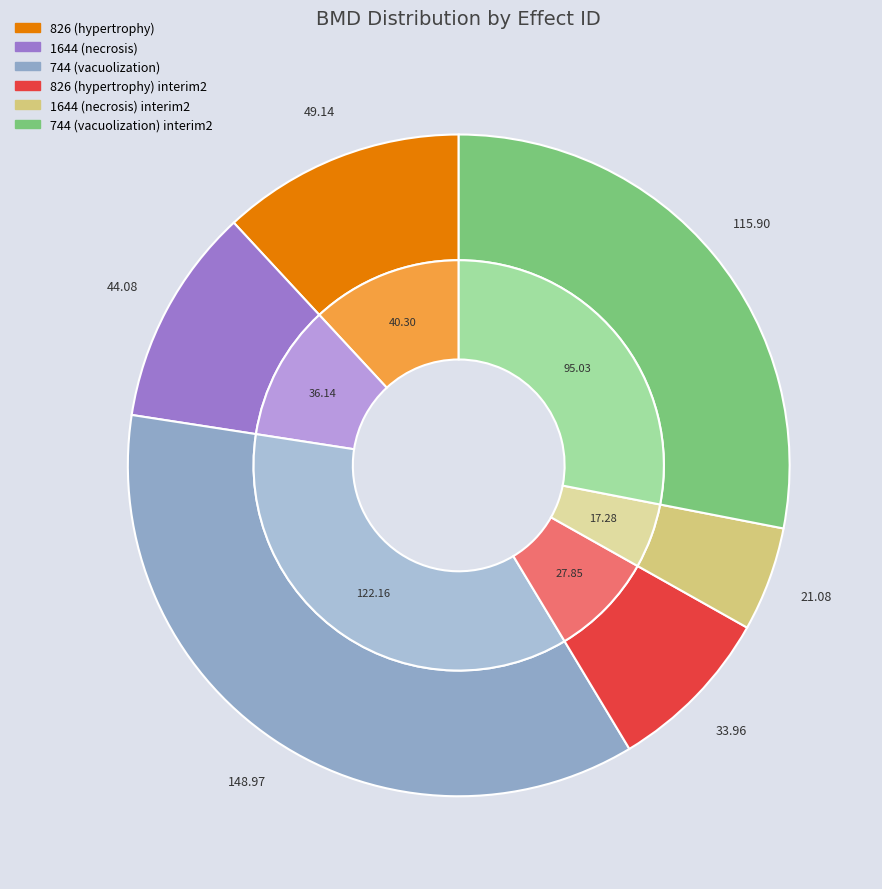

To the nearest percent, what is the combined percentage of 744 (vacuolization) interim2 and 826 (hypertrophy)?

40%